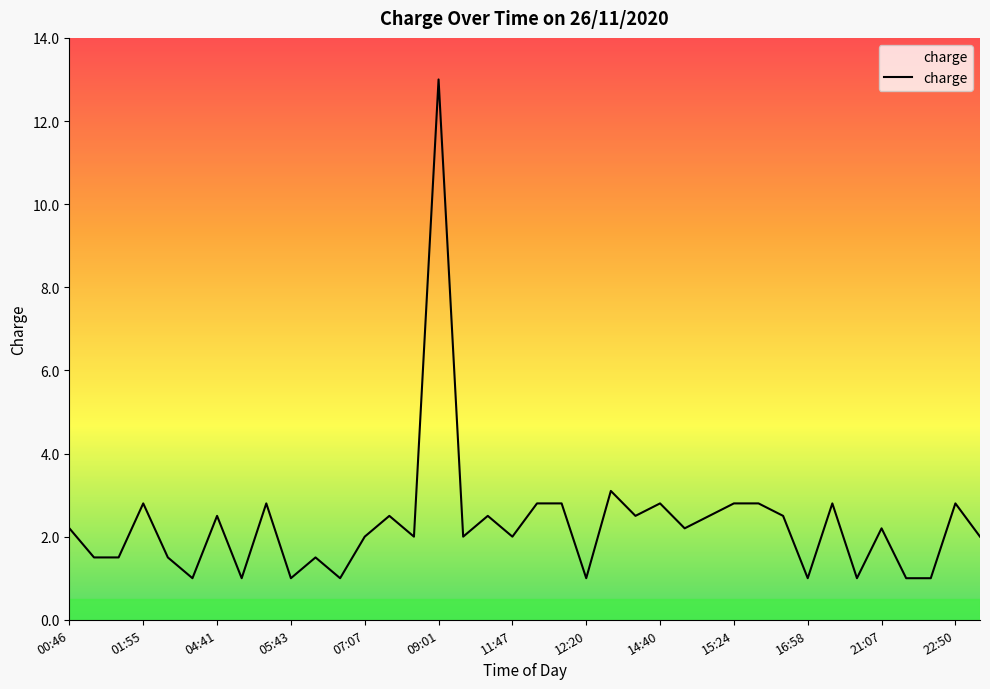

What is the minimum value shown in the chart?

1.0